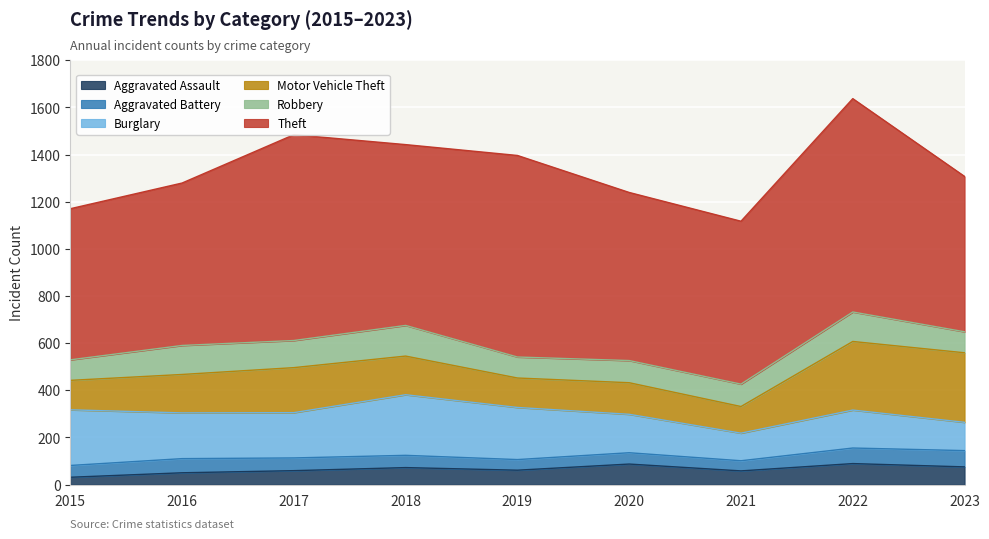

What is the value of the Aggravated Battery point at the 8th from the left?

66